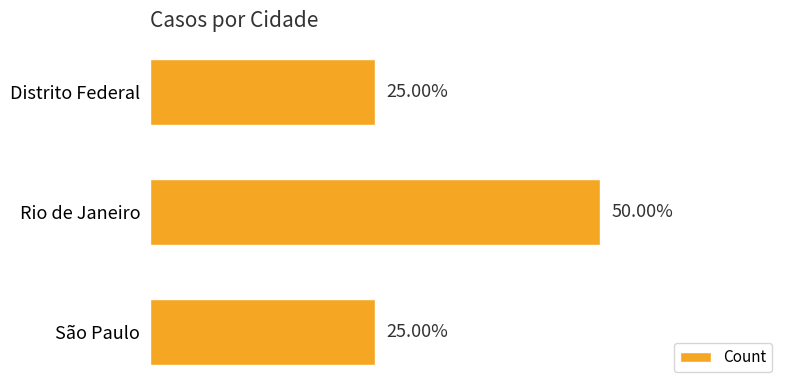

Are the bars horizontal?

Yes